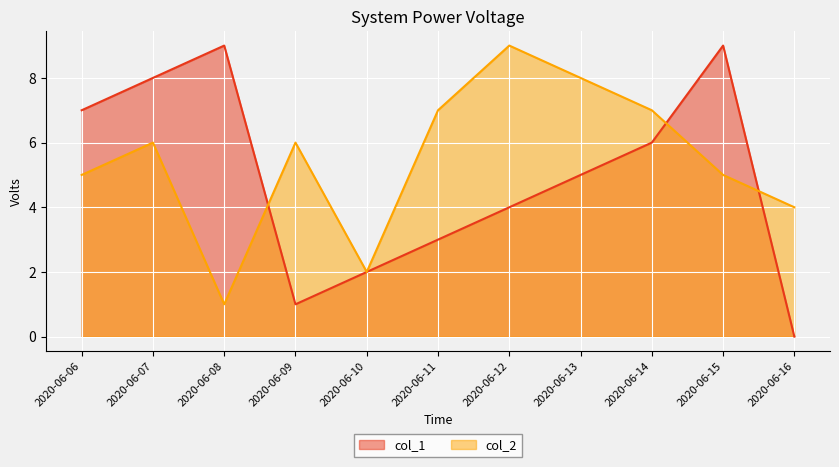

How many categories are shown in the chart?

11